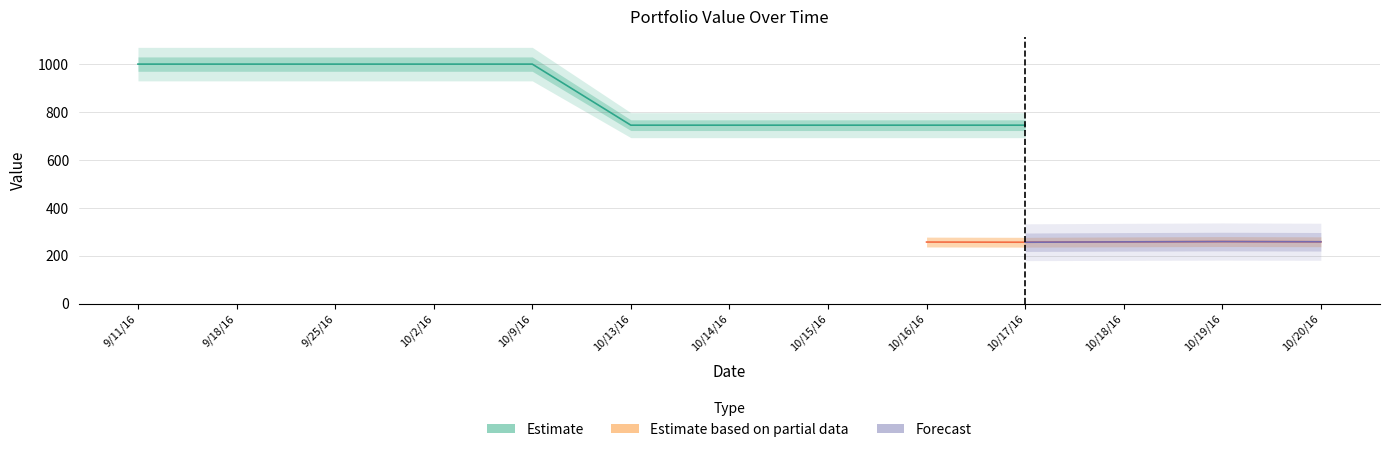

How many lines are shown in the chart?

4